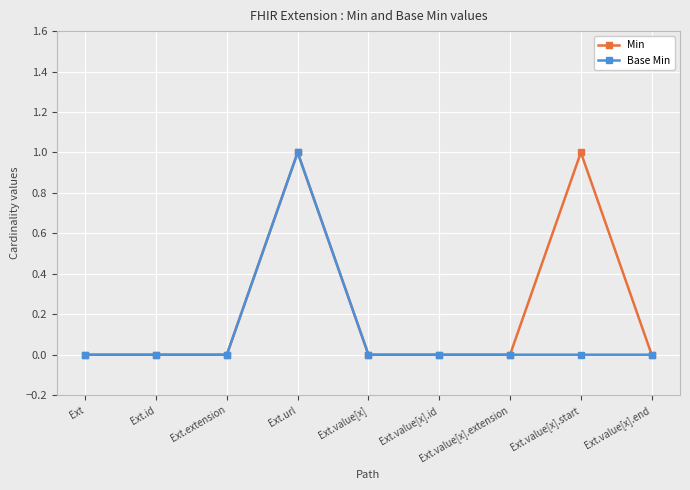

What is the maximum value for Min?

1